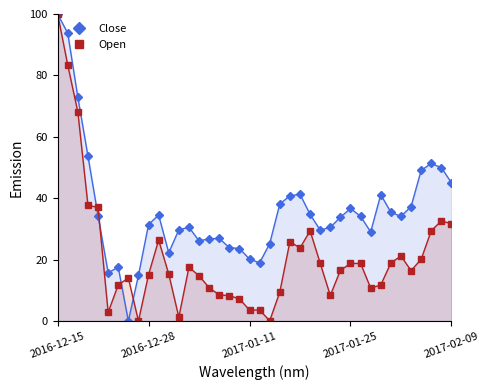

At which category is the sum across all series the highest?

2016-12-15